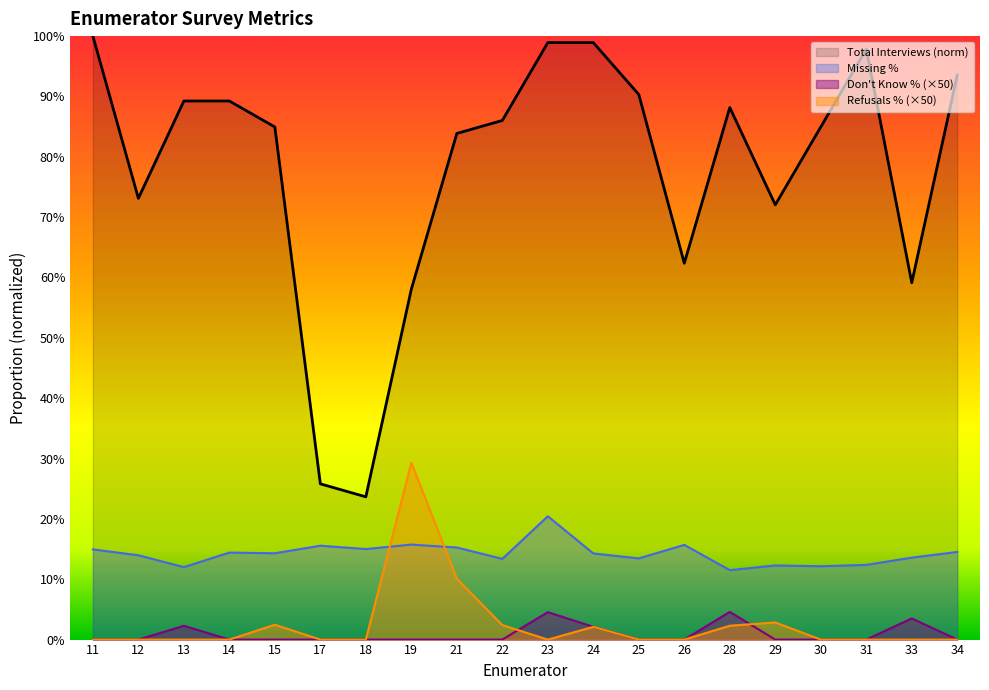

True or false: Refusals % and Total Interviews intersect in this chart.

False